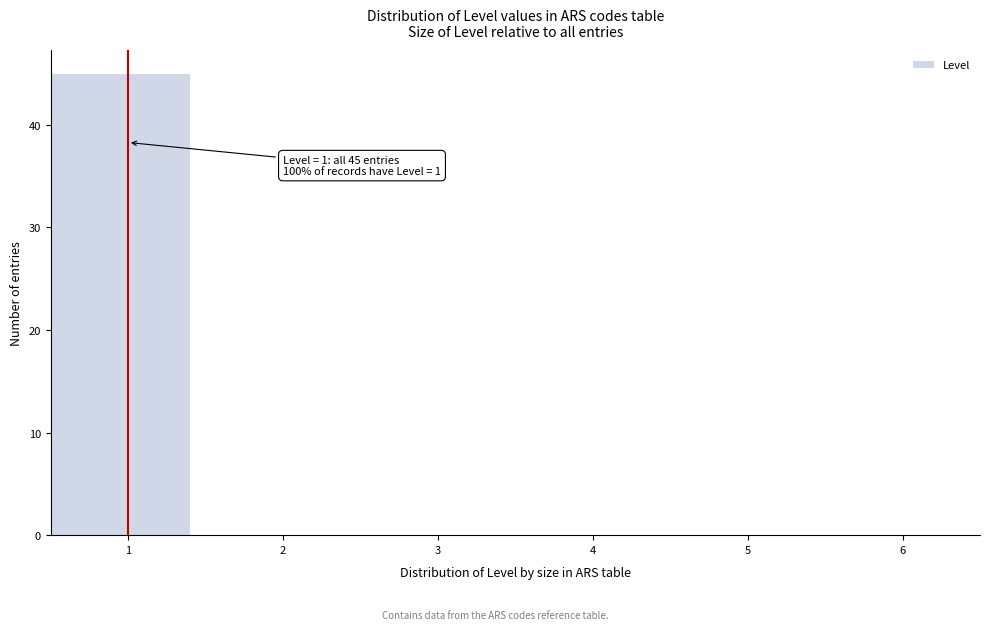

Over which range of the x-axis is the bar tallest?

0.5 to 1.5